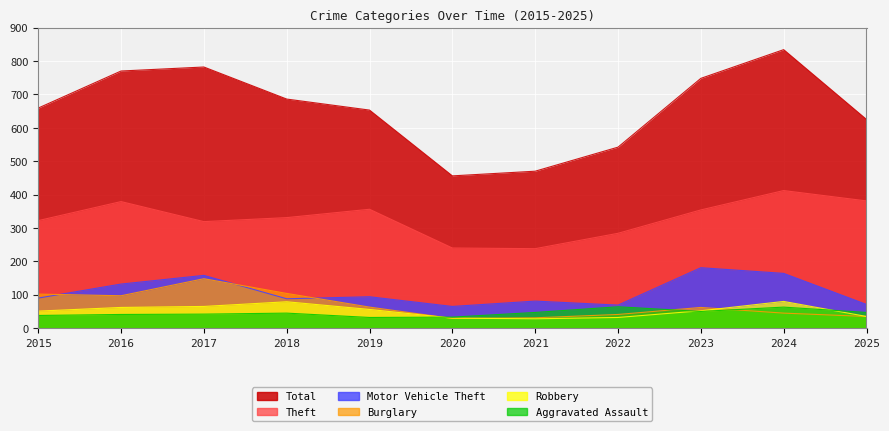

What is the spread (max minus min) of values at 2022?

510